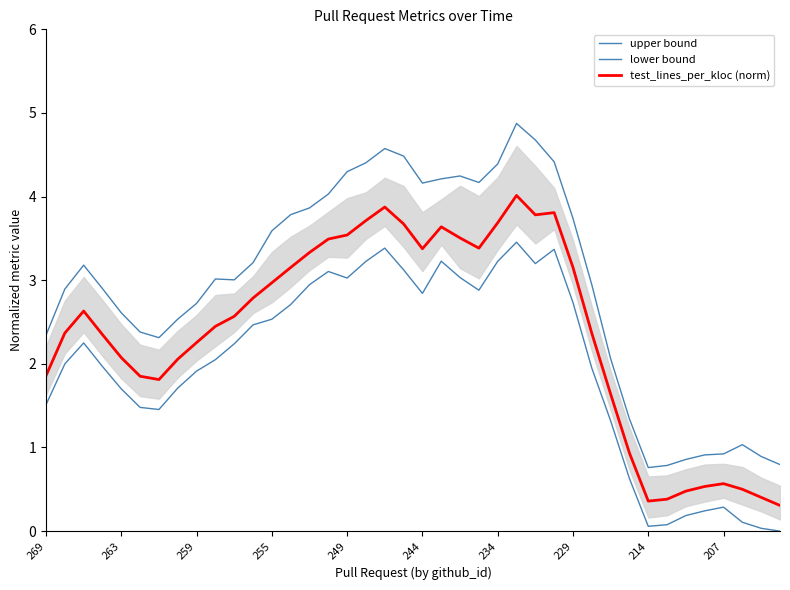

How many interior local valleys does the upper bound series have?

5